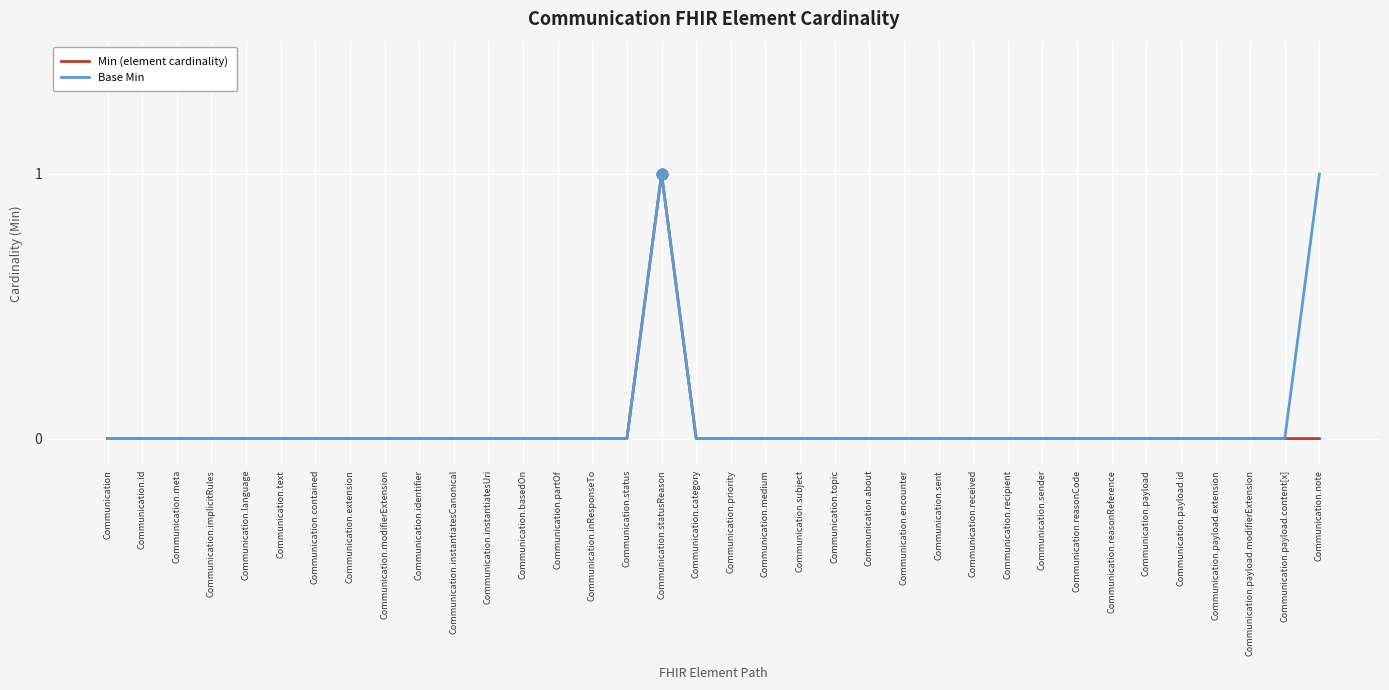

Between Communication.sent and Communication.note, which series saw the biggest shift?

Base Min